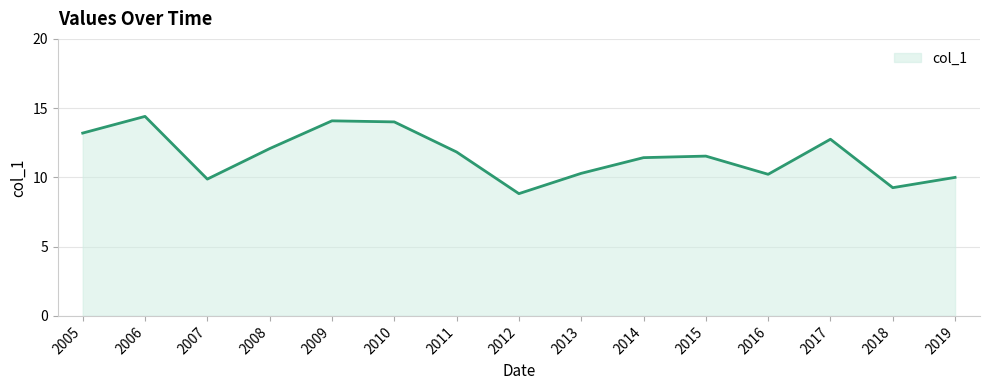

True or false: the data shows 10.3 at 2013.

True